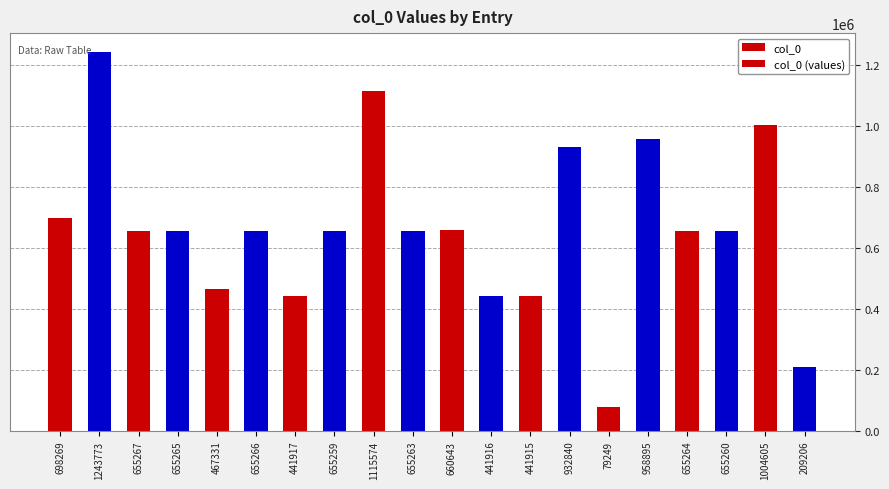

What is the value of the 7th bar from the left?

441917